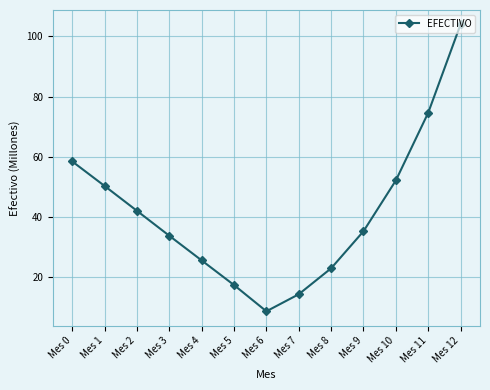

Is this an area chart (filled region under the line)?

No